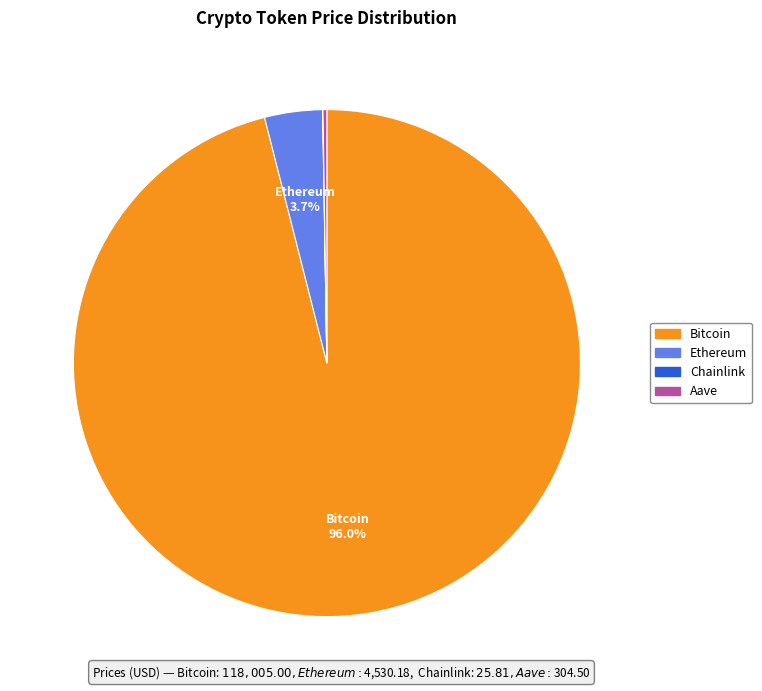

Which slice is the largest?

Bitcoin